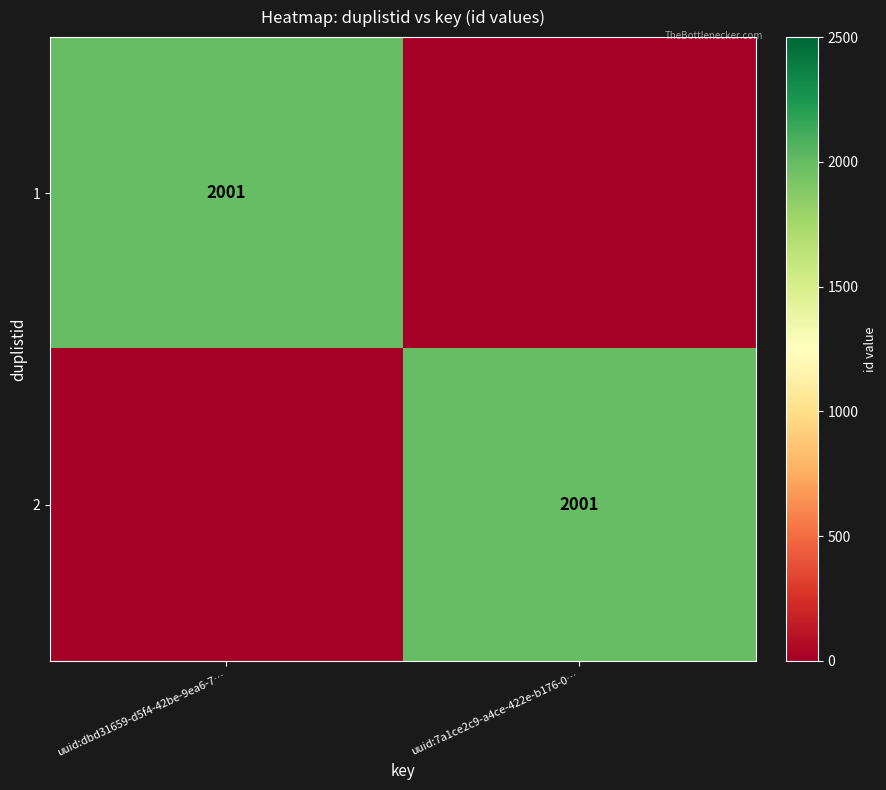

True or false: 1 has a value of 2001 at uuid:dbd31659-d5f4-42be-9ea6-7….

True